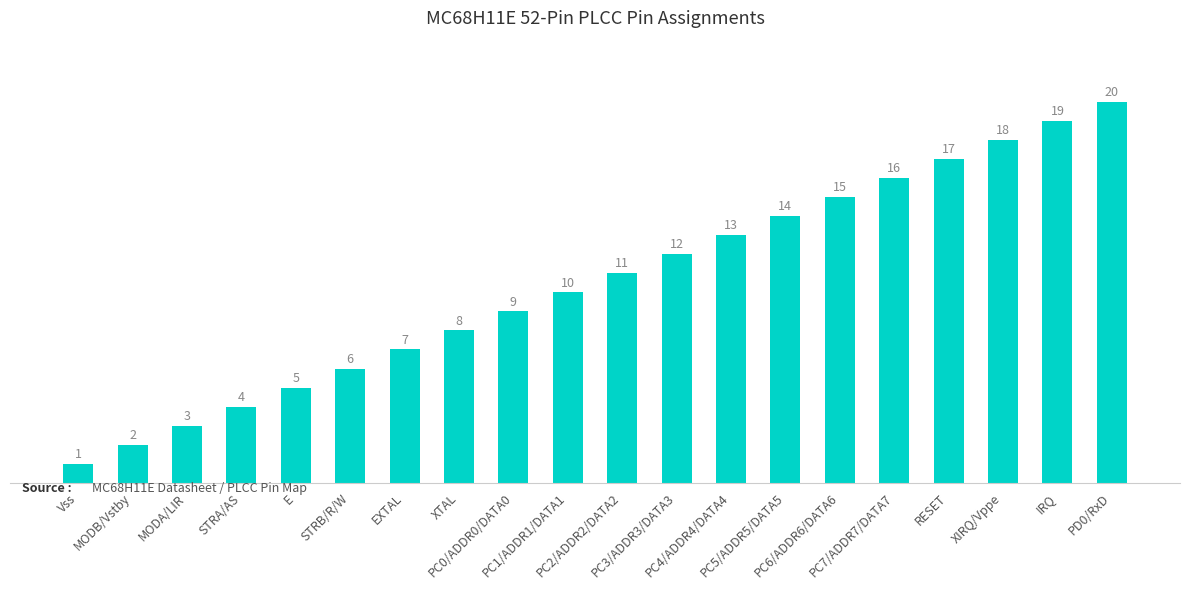

The value at EXTAL is 7. True or false?

True